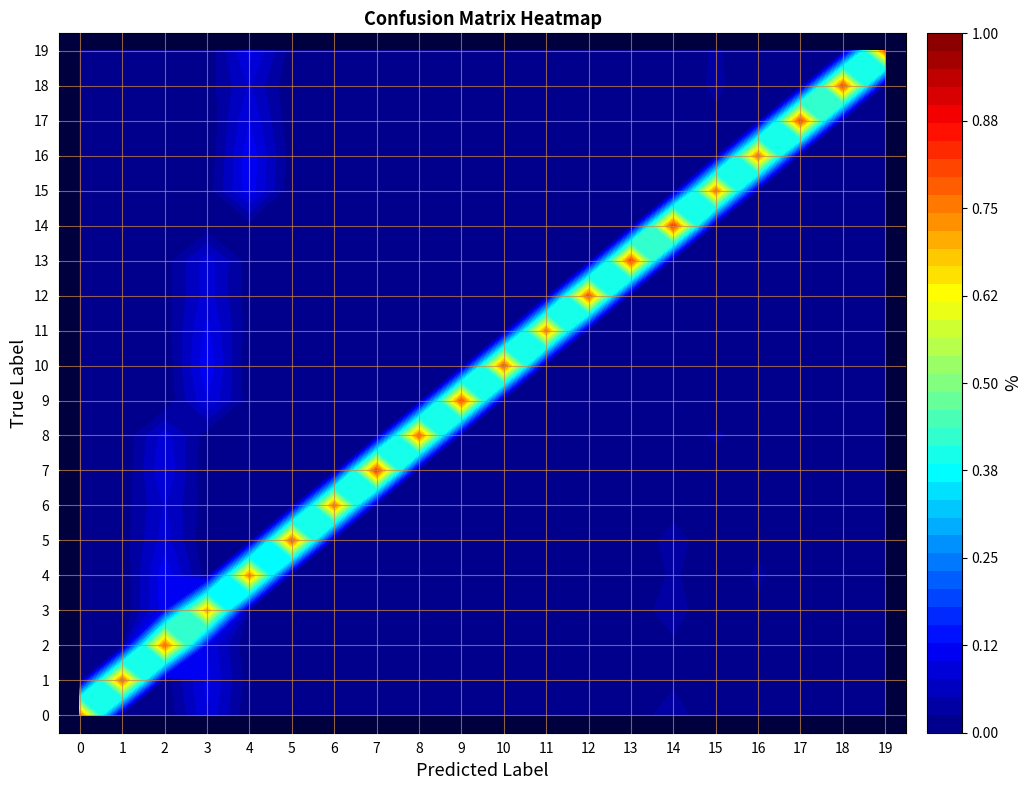

What is the maximum value for 0?

0.8